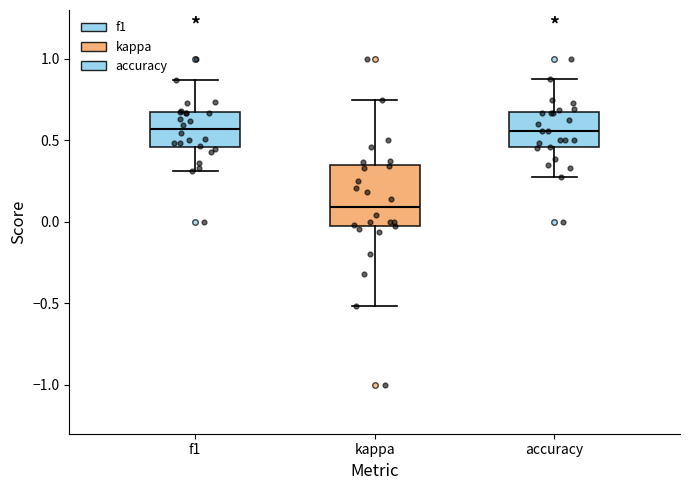

Reading left to right, read every box against the y-axis: the position of its median line, the range the box covers, and the ends of its whiskers. The values are not printed on the chart, so give them approximately, as read against the axis.

f1: median 0.55, box 0.45 to 0.65, whiskers 0.30 to 0.85
kappa: median 0.10, box -0.05 to 0.35, whiskers -0.50 to 0.75
accuracy: median 0.55, box 0.45 to 0.65, whiskers 0.25 to 0.90